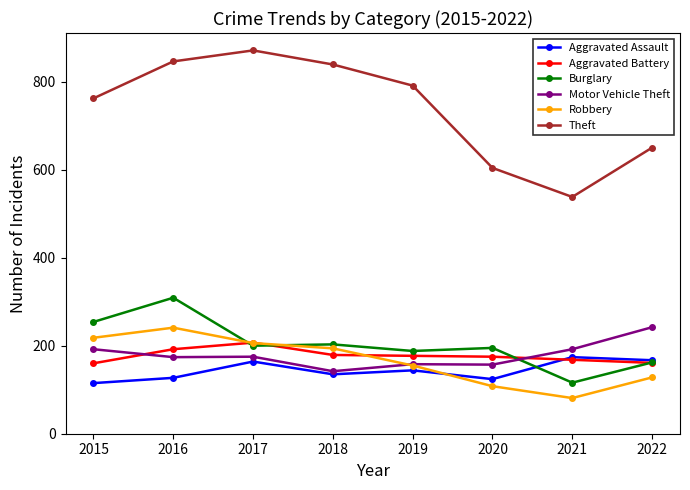

At which category is the sum across all series the highest?

2016